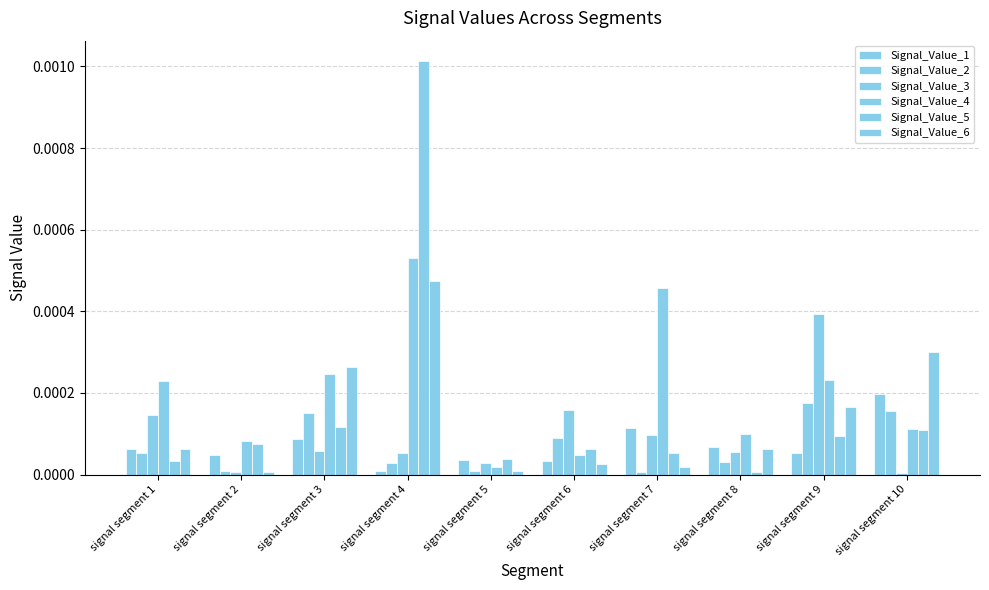

How many series are shown in this chart?

6